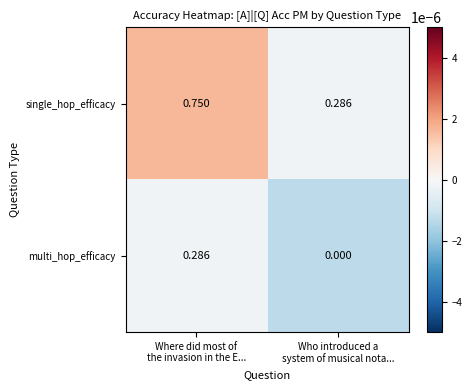

List the series in order of their overall mean, lowest first.

multi_hop_efficacy, single_hop_efficacy